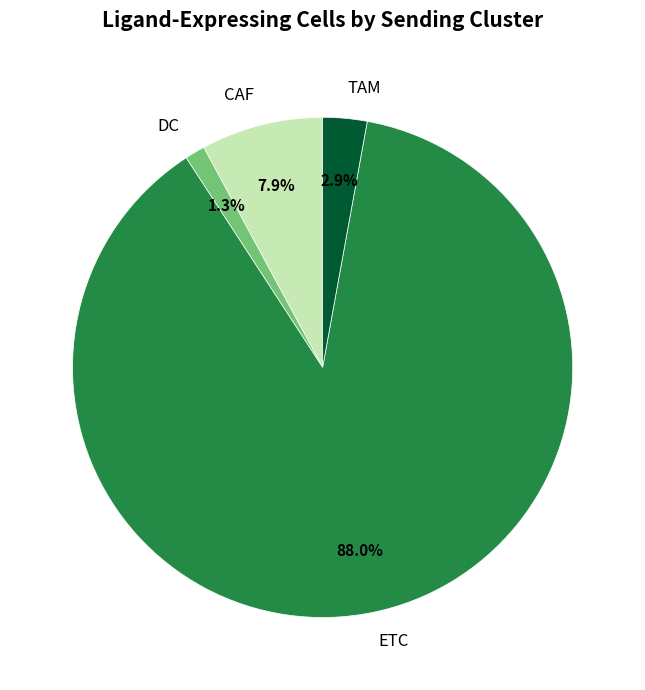

What percentage is NOT represented by TAM?

97.1%